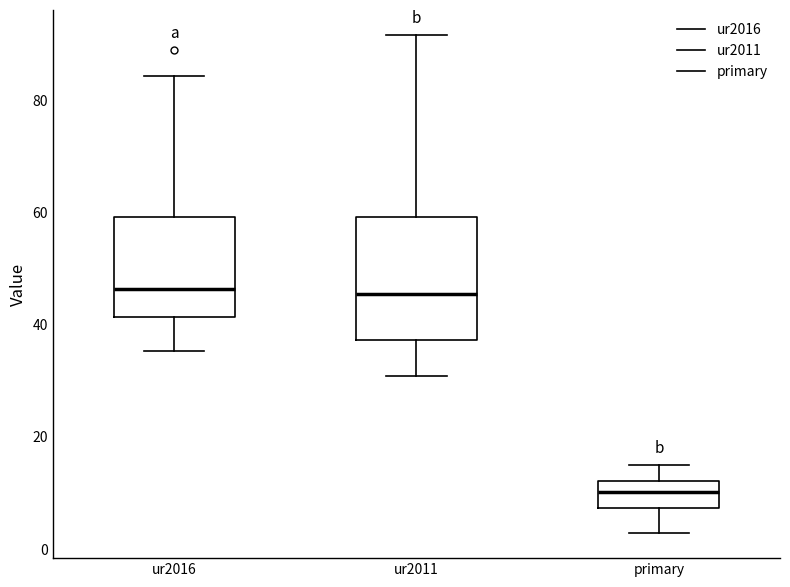

Reading left to right, read every box against the y-axis: the position of its median line, the range the box covers, and the ends of its whiskers. The values are not printed on the chart, so give them approximately, as read against the axis.

ur2016: median 46, box 42 to 60, whiskers 36 to 84
ur2011: median 46, box 38 to 60, whiskers 30 to 92
primary: median 10, box 8 to 12, whiskers 2 to 14